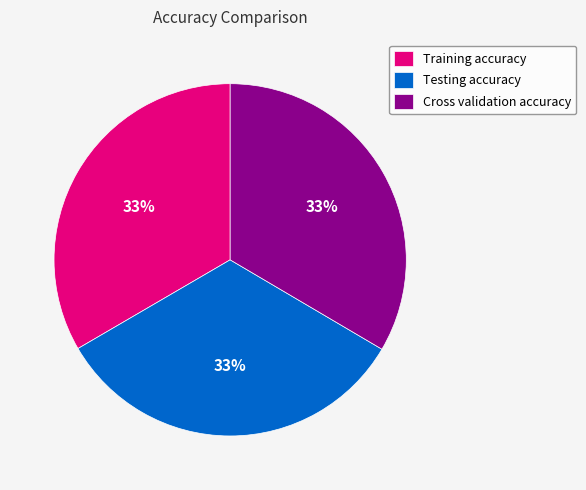

To the nearest percent, what portion does Training accuracy represent?

33%